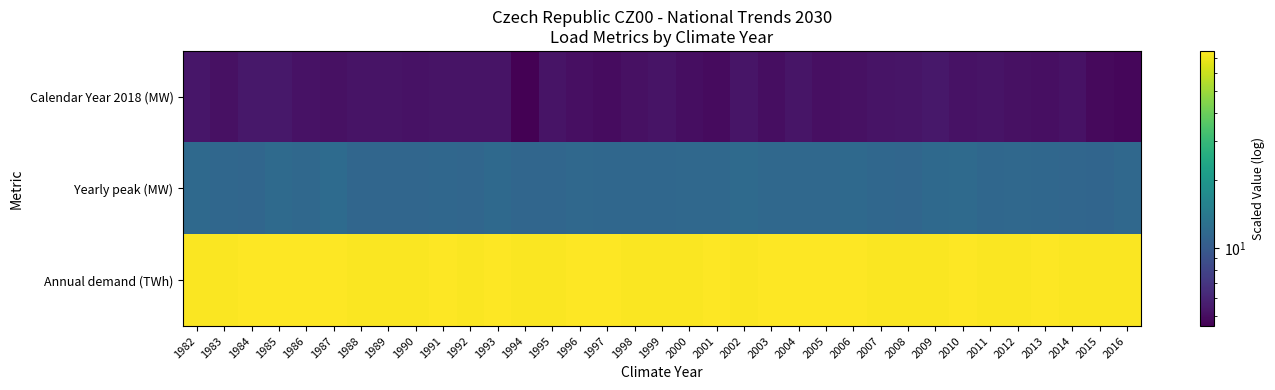

What is the spread (max minus min) of values at 2000?

68.7